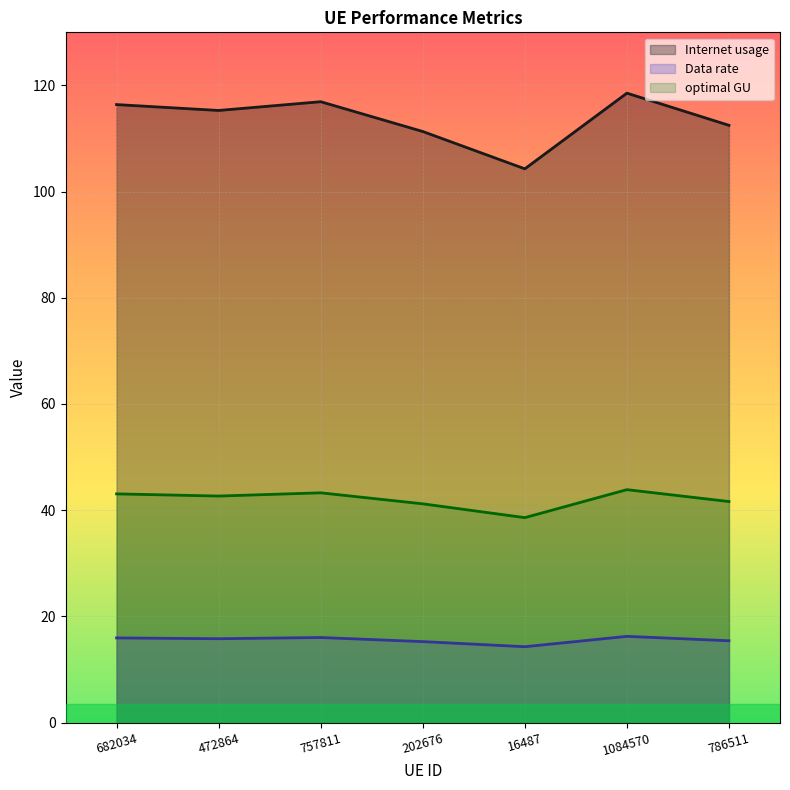

True or false: optimal GU has more than 2 interior local peaks.

False